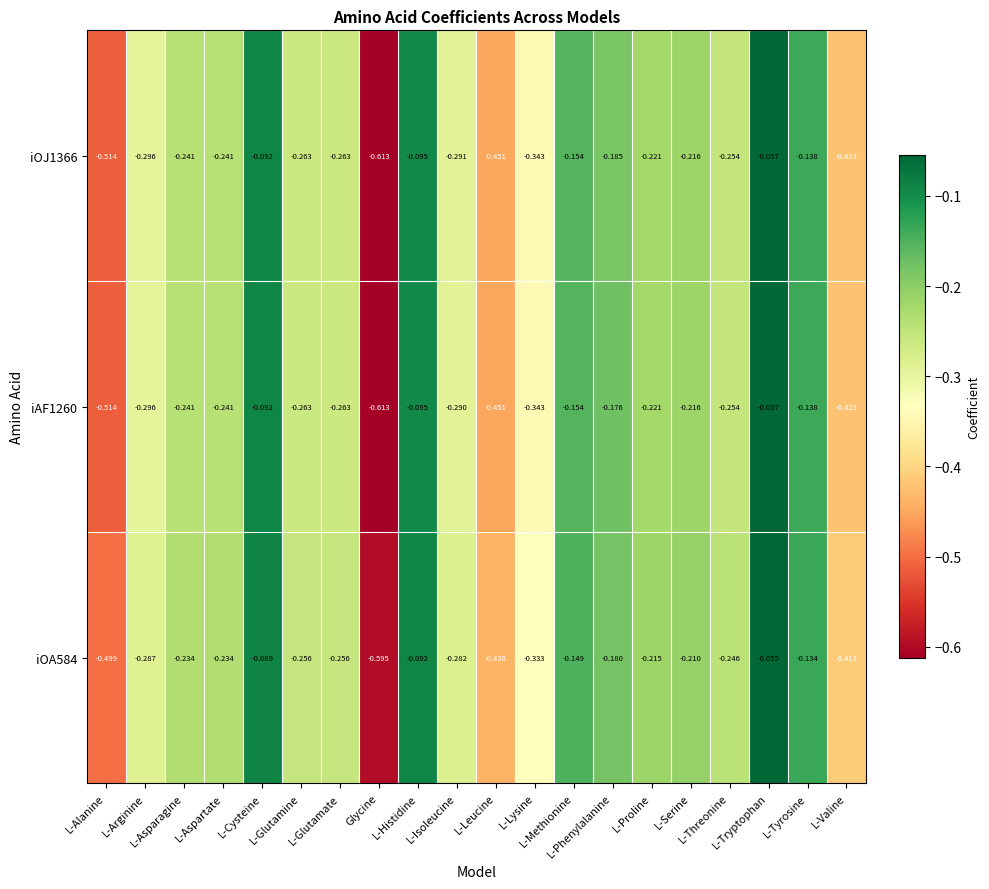

How many categories are shown in the chart?

20